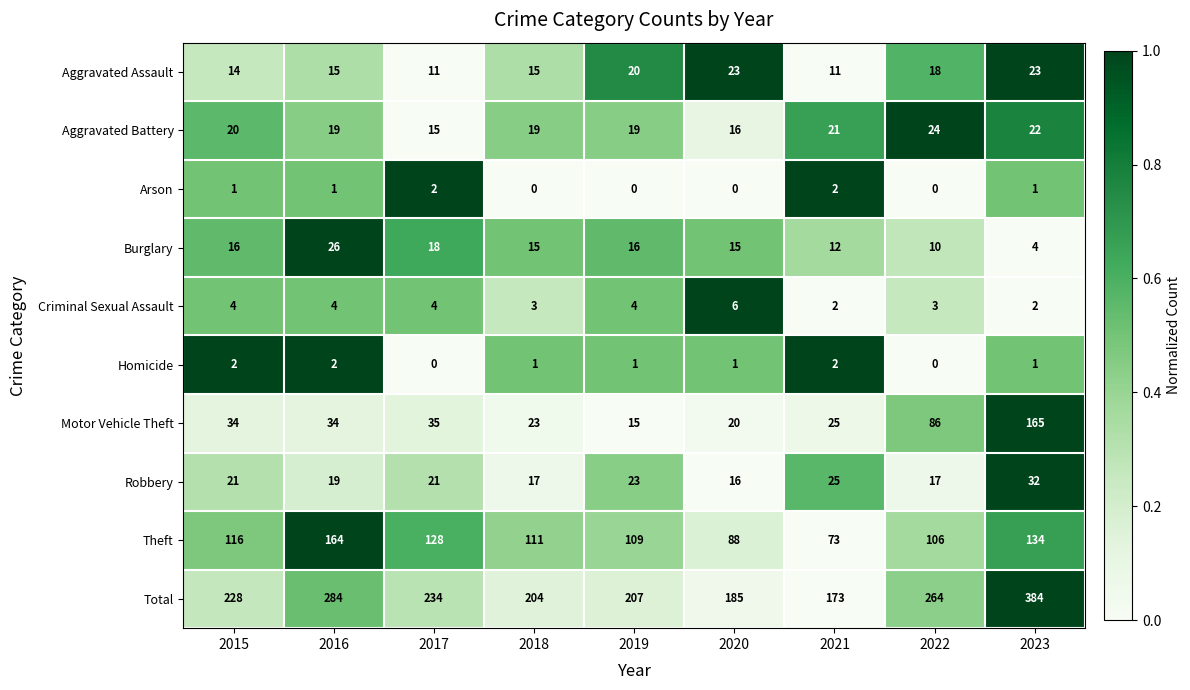

Count the number of data series in this chart.

10